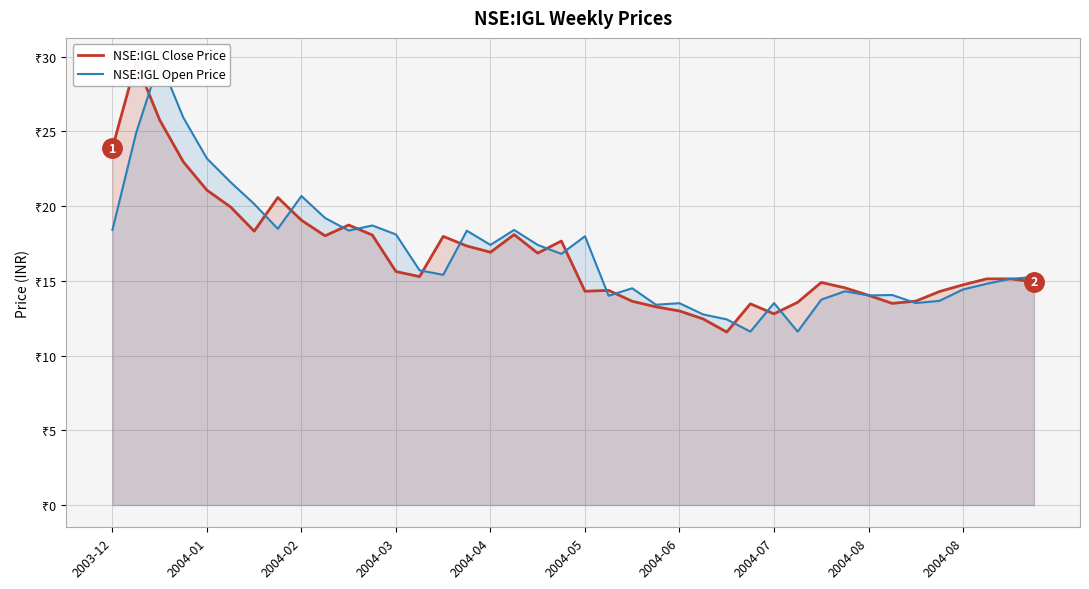

At which label does NSE:IGL Open Price first exceed 15?

2003-12